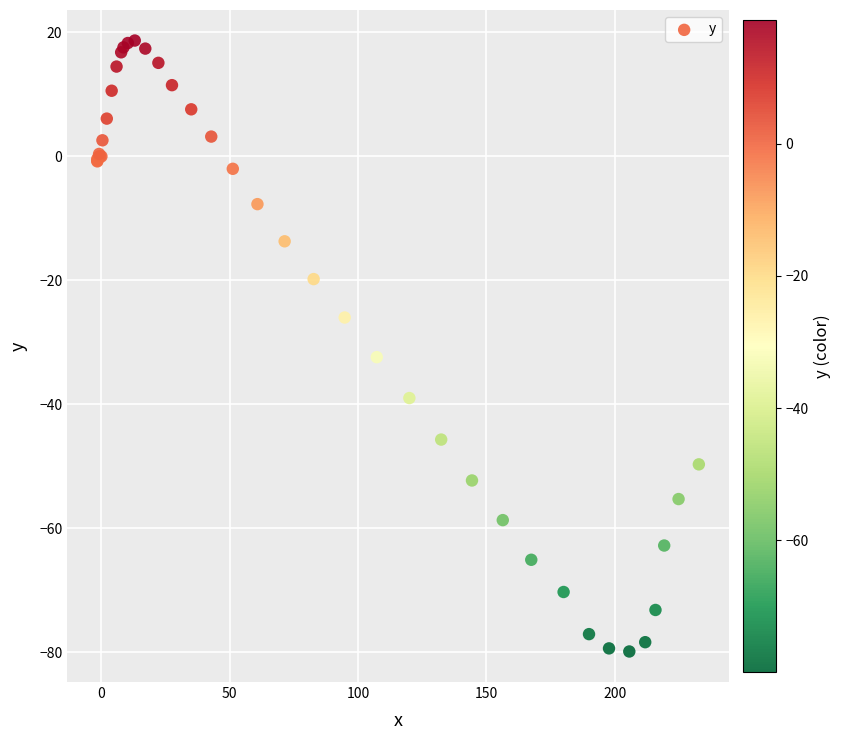

What Y value in the scatter plot is closest to -30?

-32.4